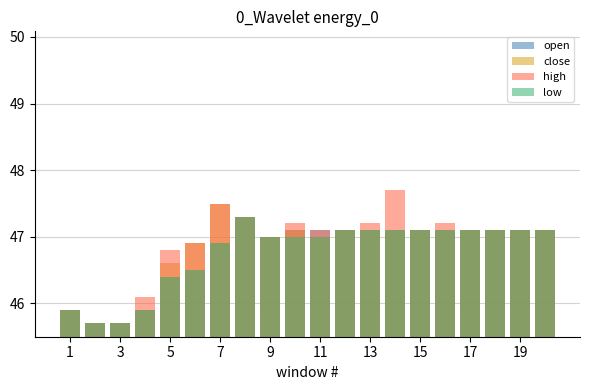

Which series changed the most between 12 and 15?

open